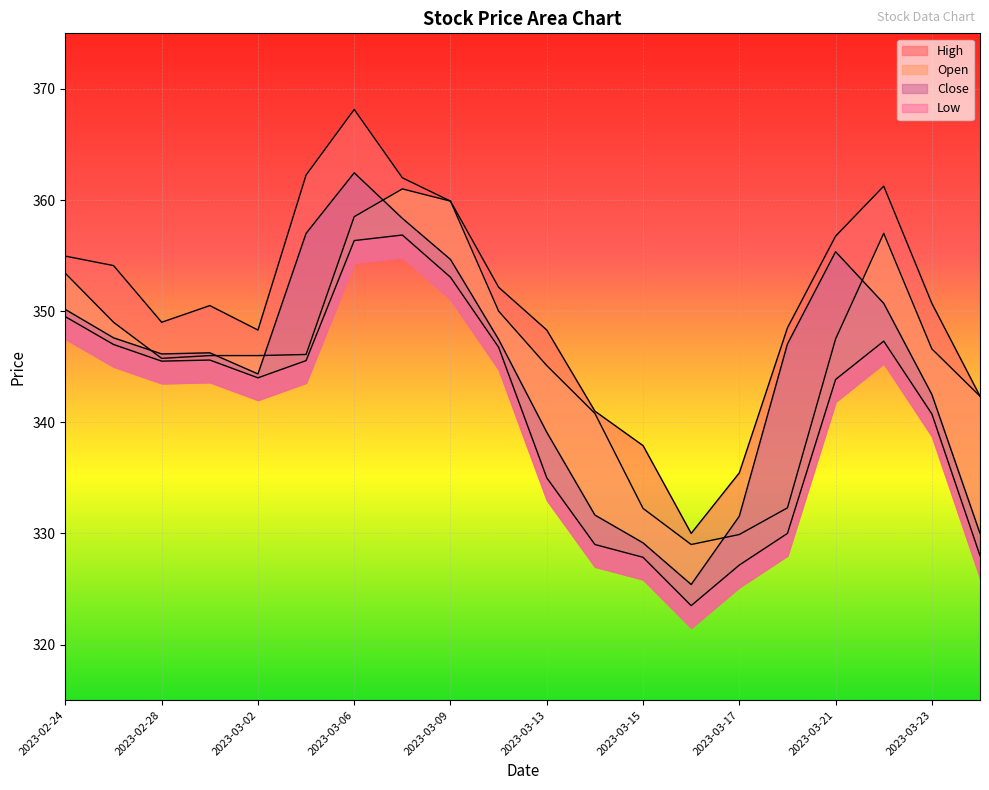

What is the sum of the High values at 2023-03-09 and 2023-03-23?

710.6